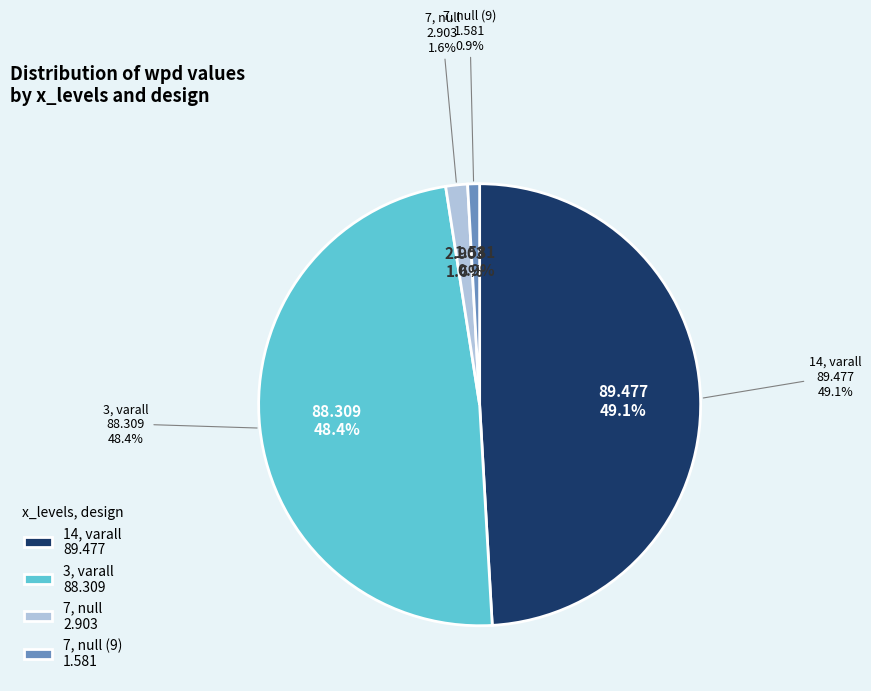

Is it true that 14, varall is 35% of the pie?

False